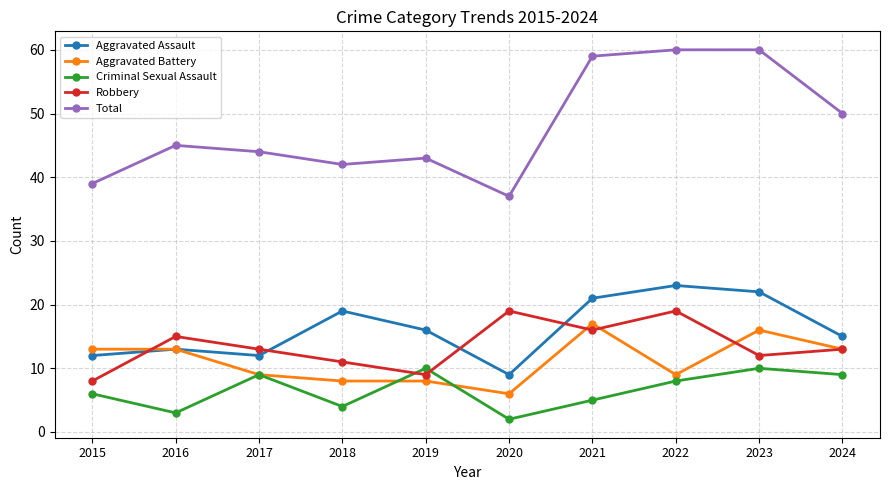

What are all the series names shown in the legend?

Aggravated Assault, Aggravated Battery, Criminal Sexual Assault, Robbery, Total